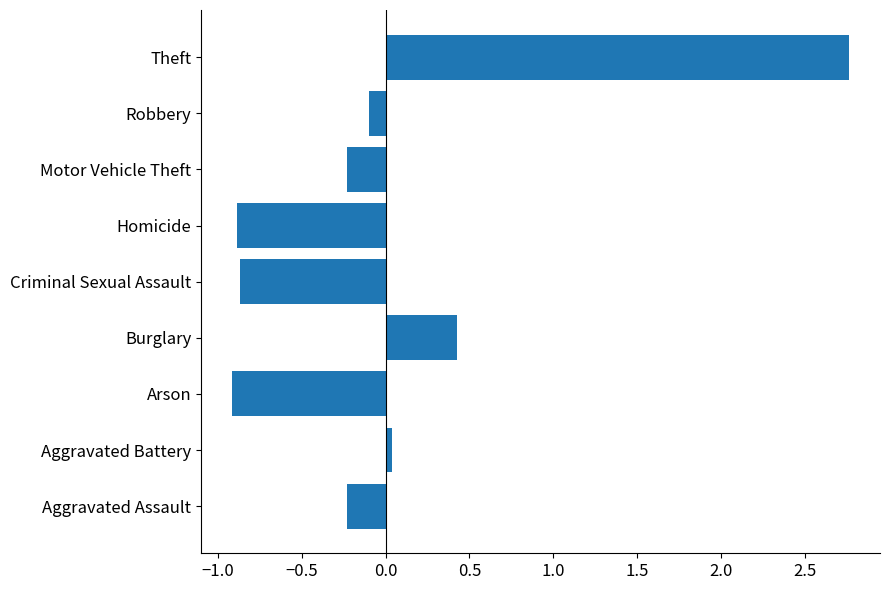

Which category has the highest value across all series?

Theft